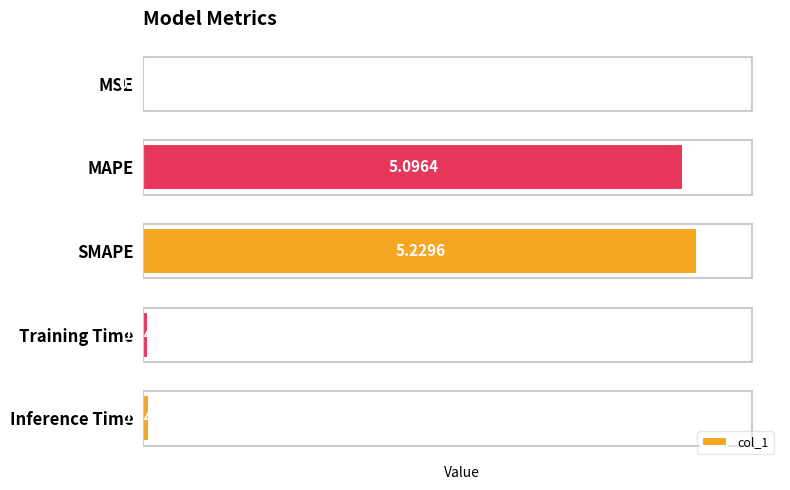

Which category has the highest value across all series?

SMAPE